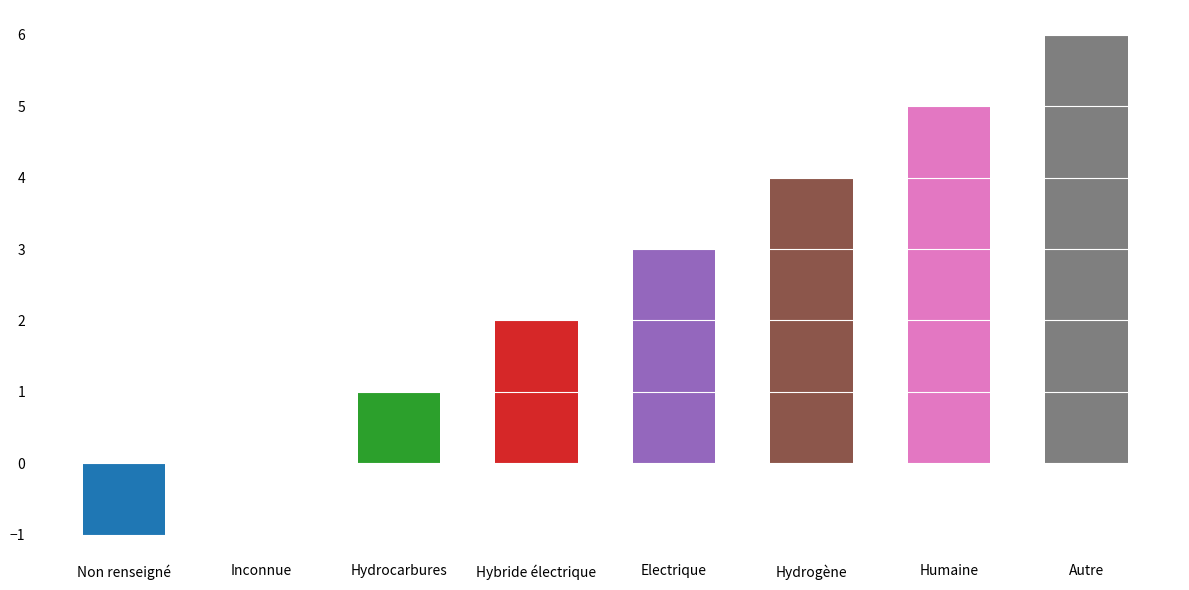

What is the maximum value shown in the chart?

6